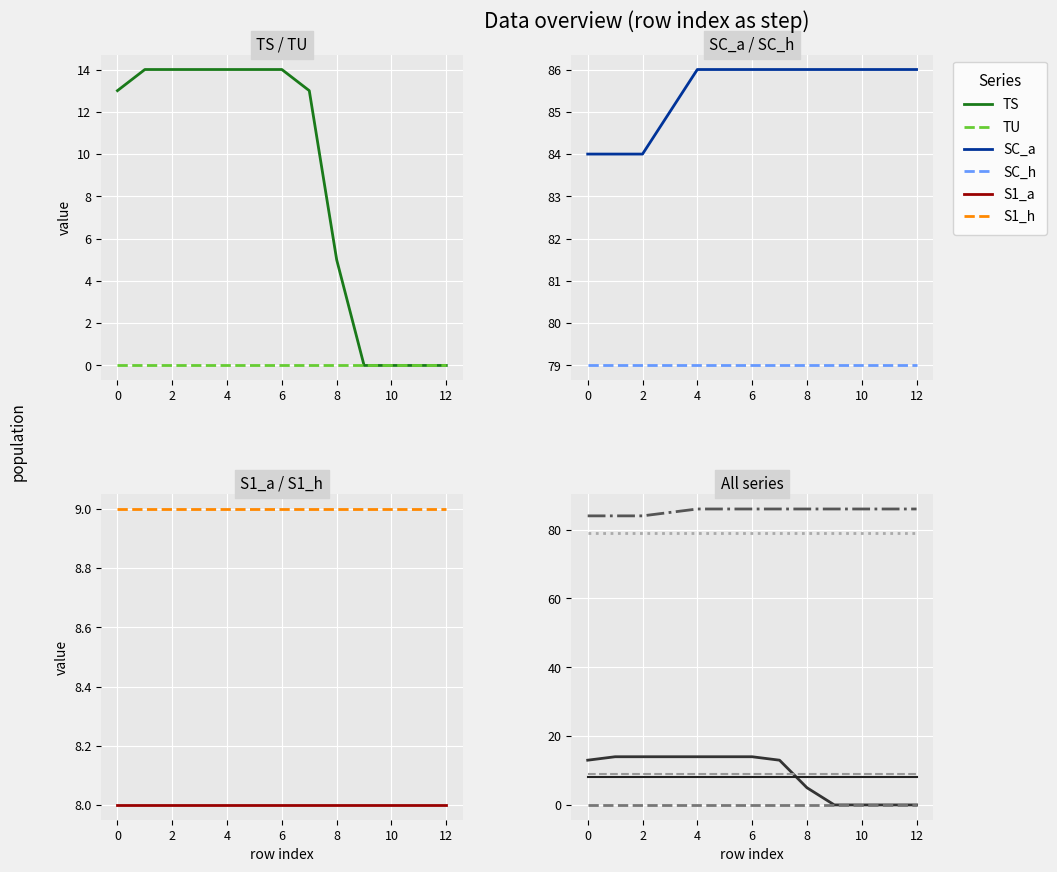

What is the maximum value for SC_h?

79